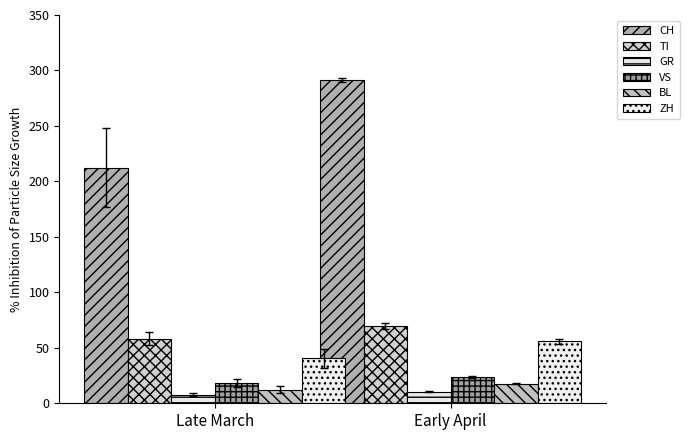

Where is BL nearest to the value 14?

Late March